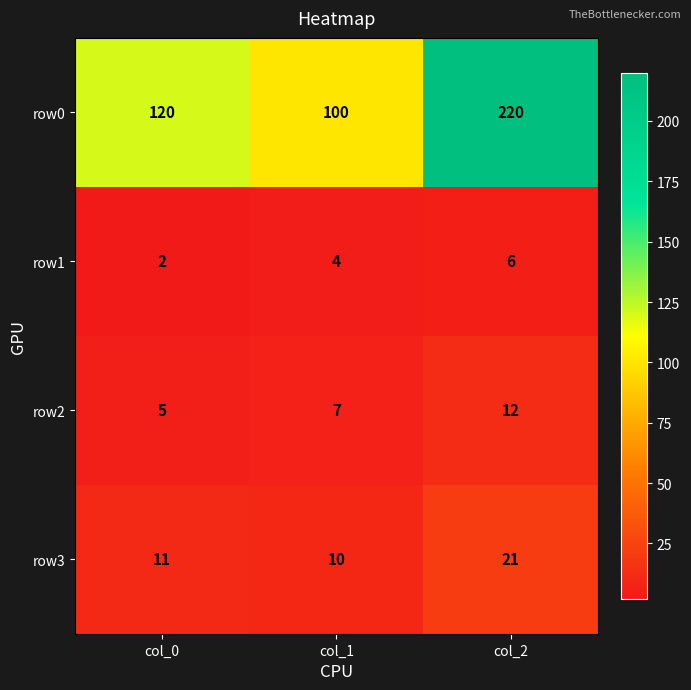

Which label corresponds to the largest value in the chart?

col_2